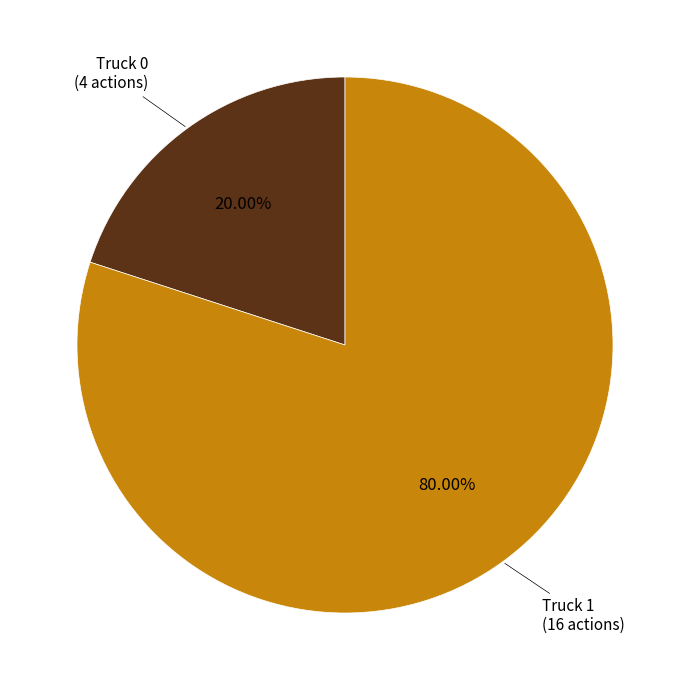

Do Truck 1 and Truck 0 together represent more than half of the pie?

Yes